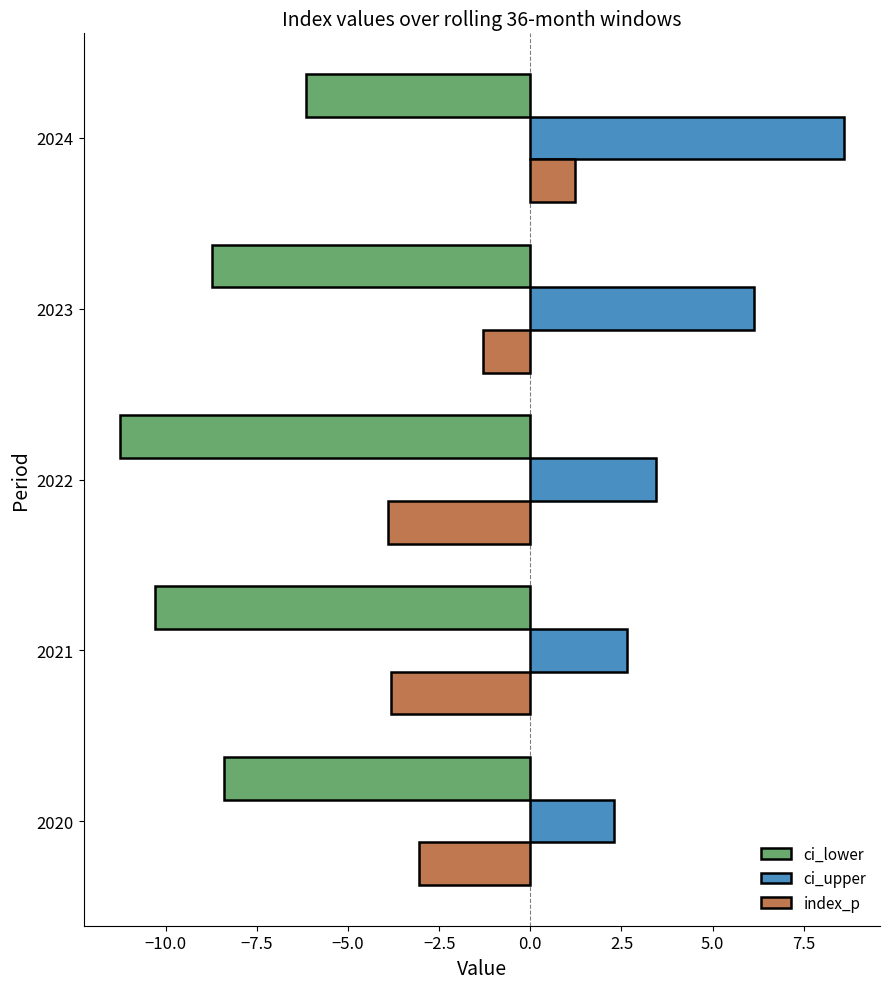

At which category is the sum across all series the highest?

2024